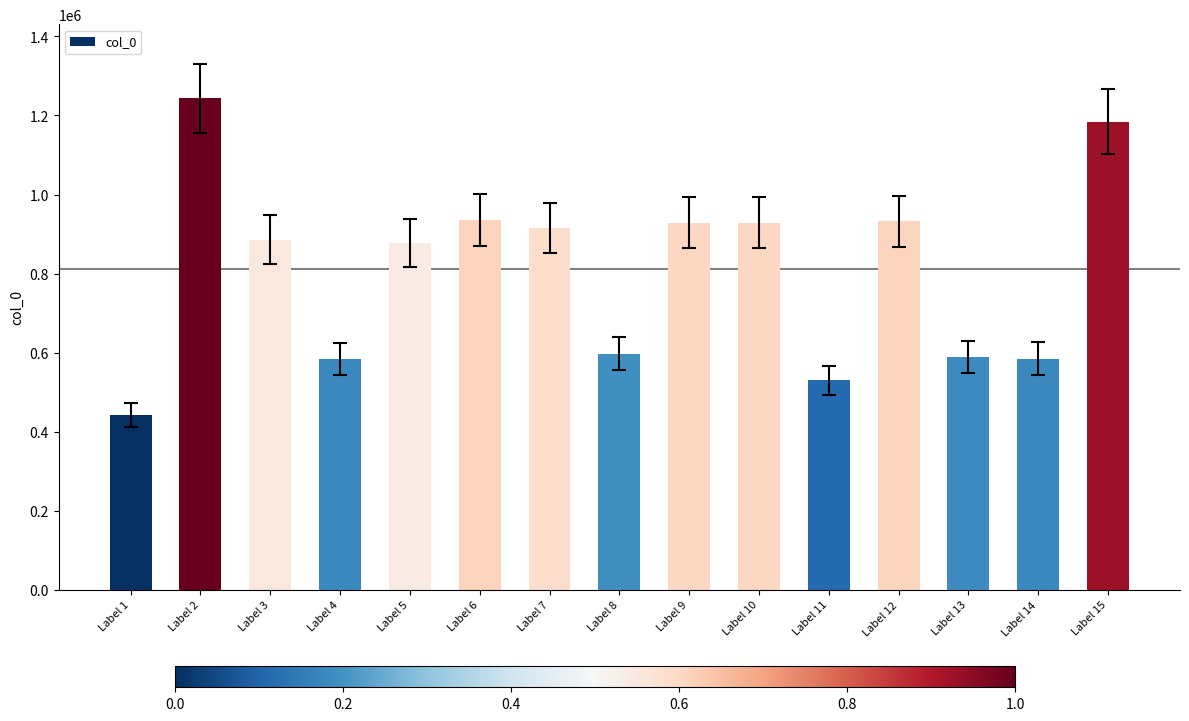

Are the bars horizontal?

No